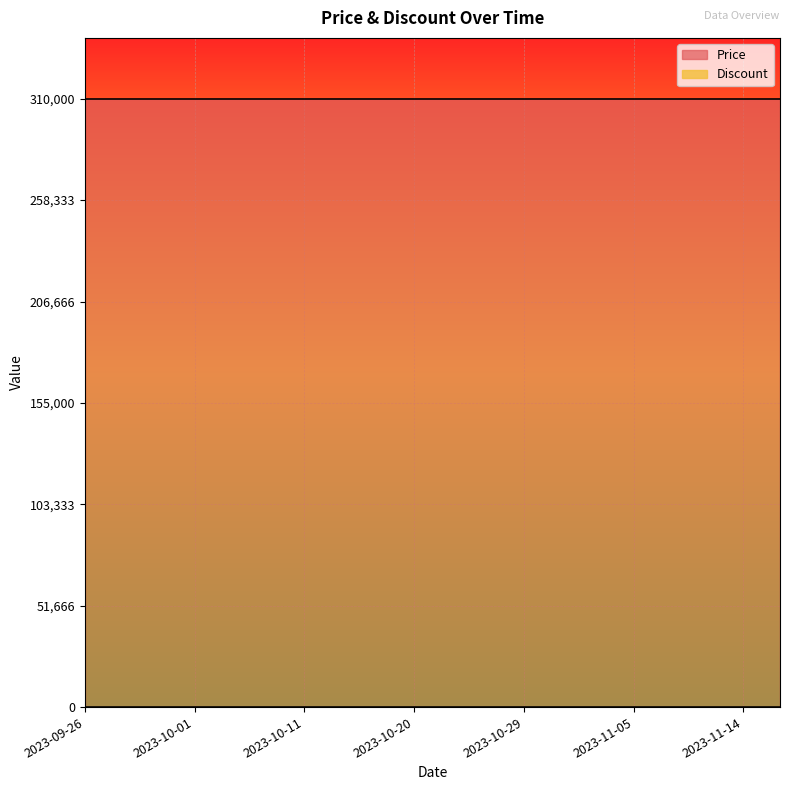

Rank the series by their average value, from lowest to highest.

Discount, Price